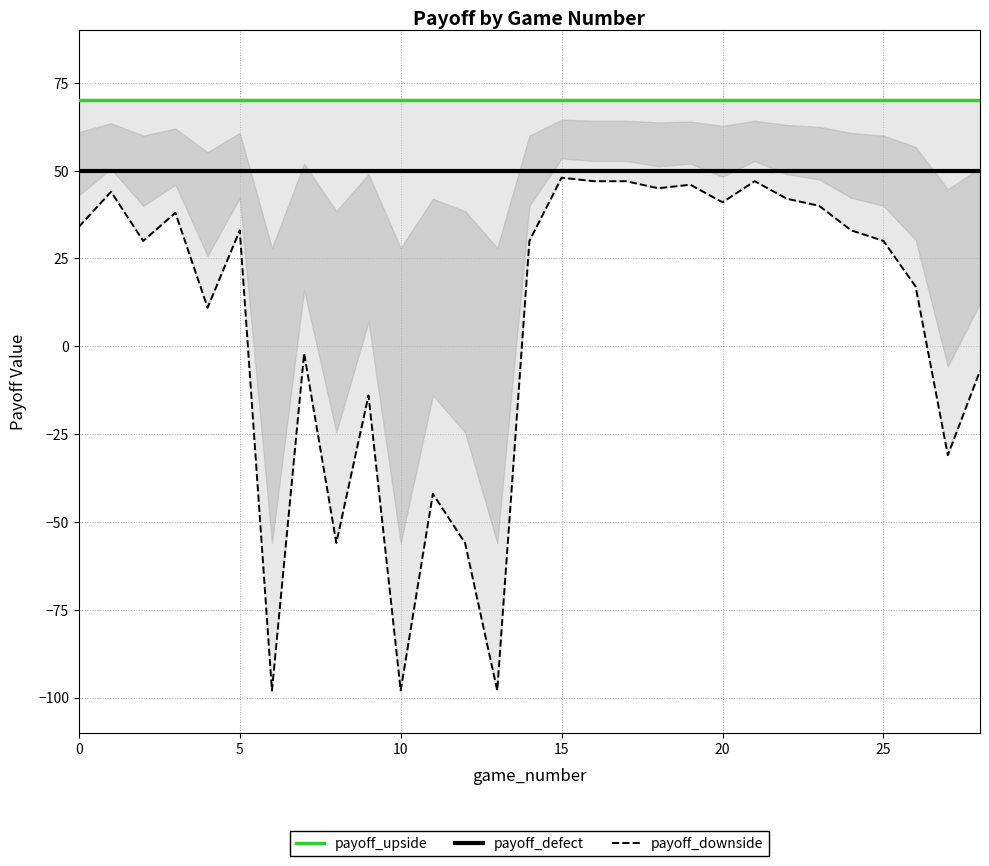

True or false: payoff_defect and payoff_upside cross at least once.

False